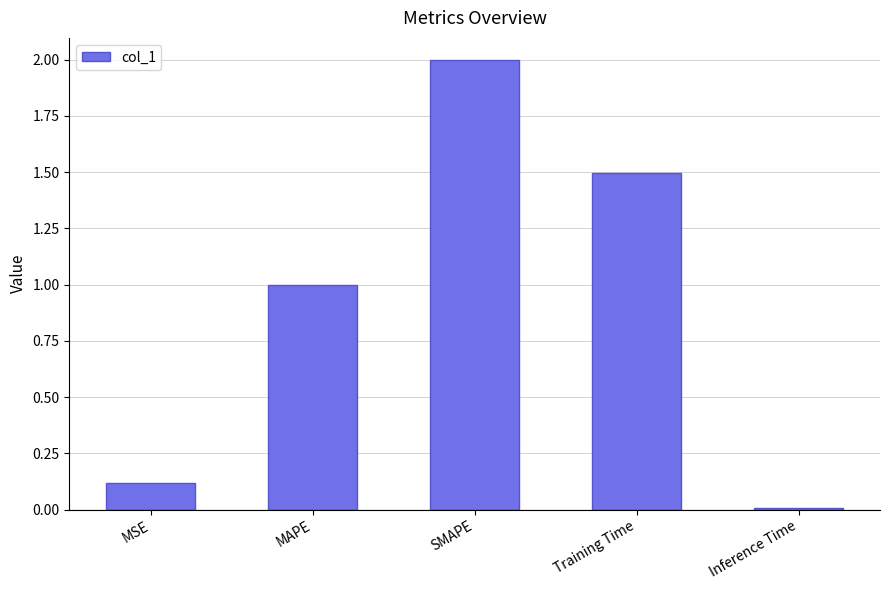

List the labels in order of value, smallest first.

Inference Time, MSE, MAPE, Training Time, SMAPE